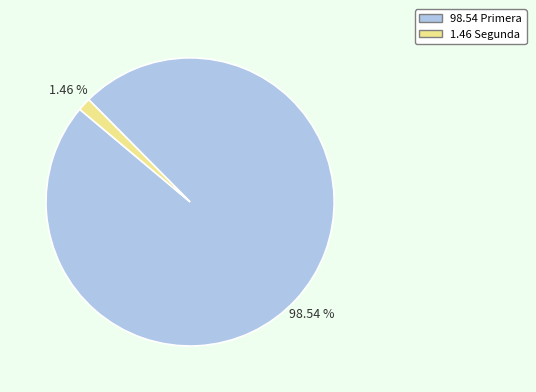

Does any single category account for the majority?

Yes